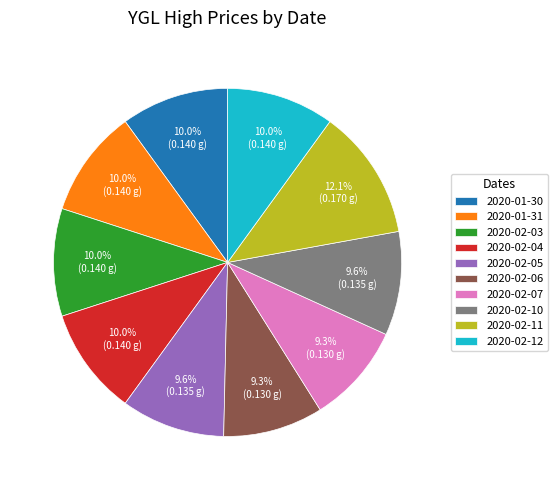

The 2020-02-04 slice represents 24% of the pie. True or false?

False